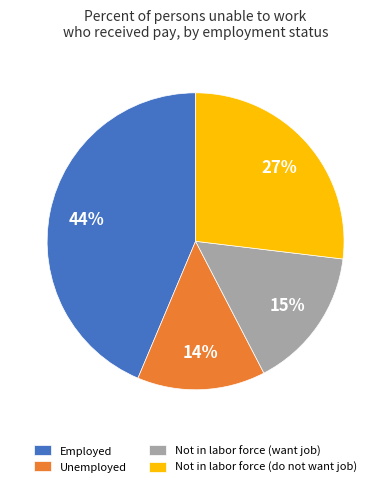

To the nearest percent, what percentage of the pie is Employed?

44%